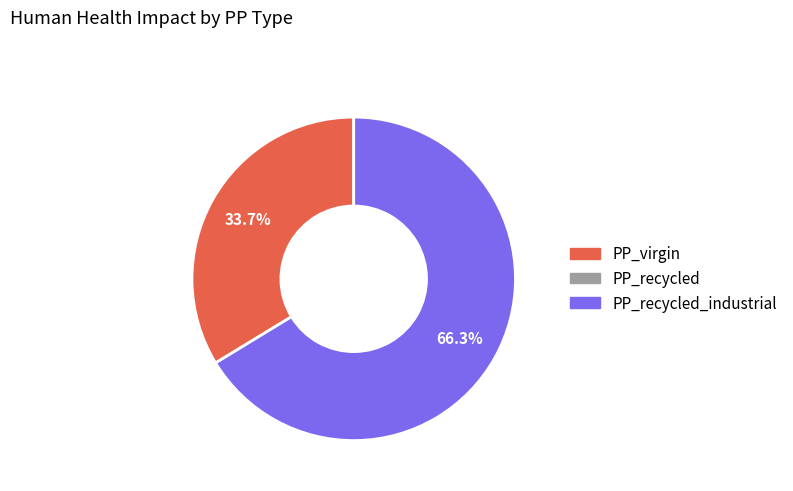

Is there a majority slice in this chart?

Yes